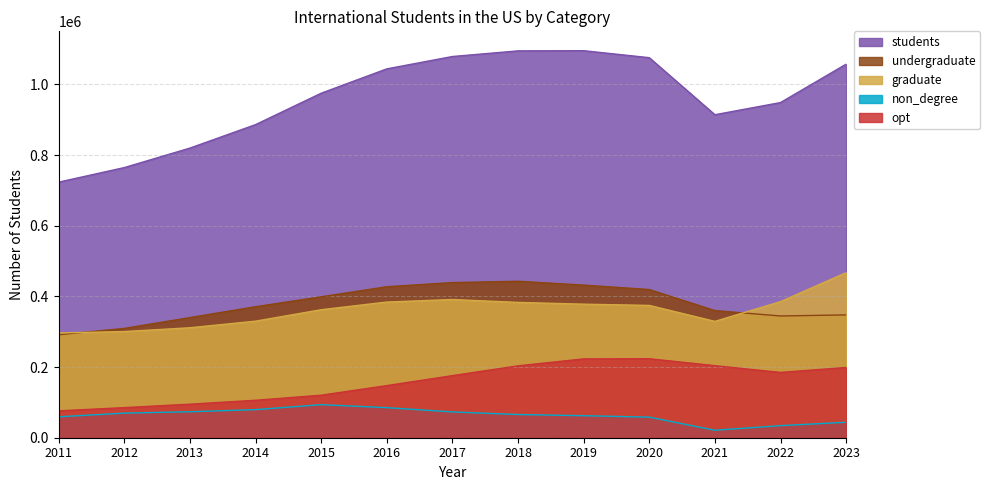

True or false: non_degree and graduate cross at least once.

False